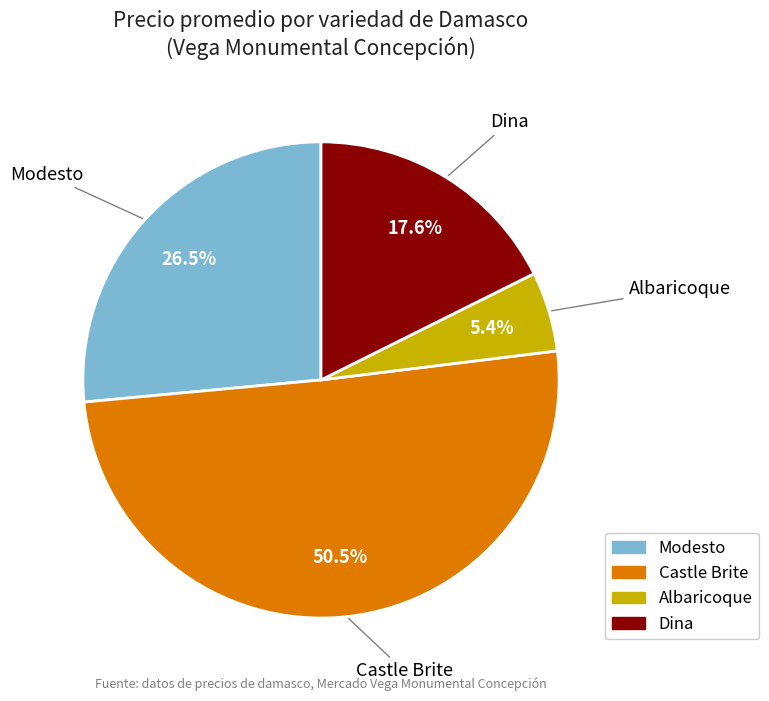

Which slice is the largest?

Castle Brite